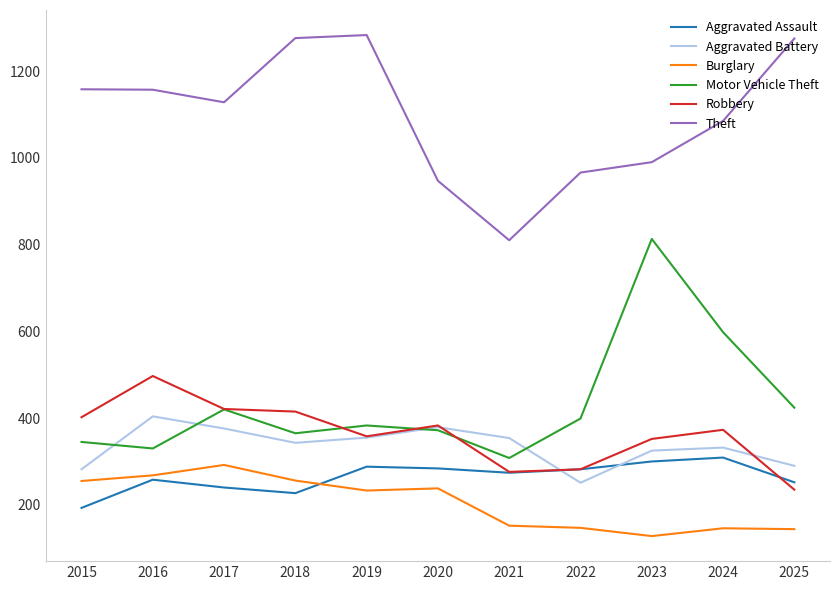

At which label does Robbery first exceed 373?

2015